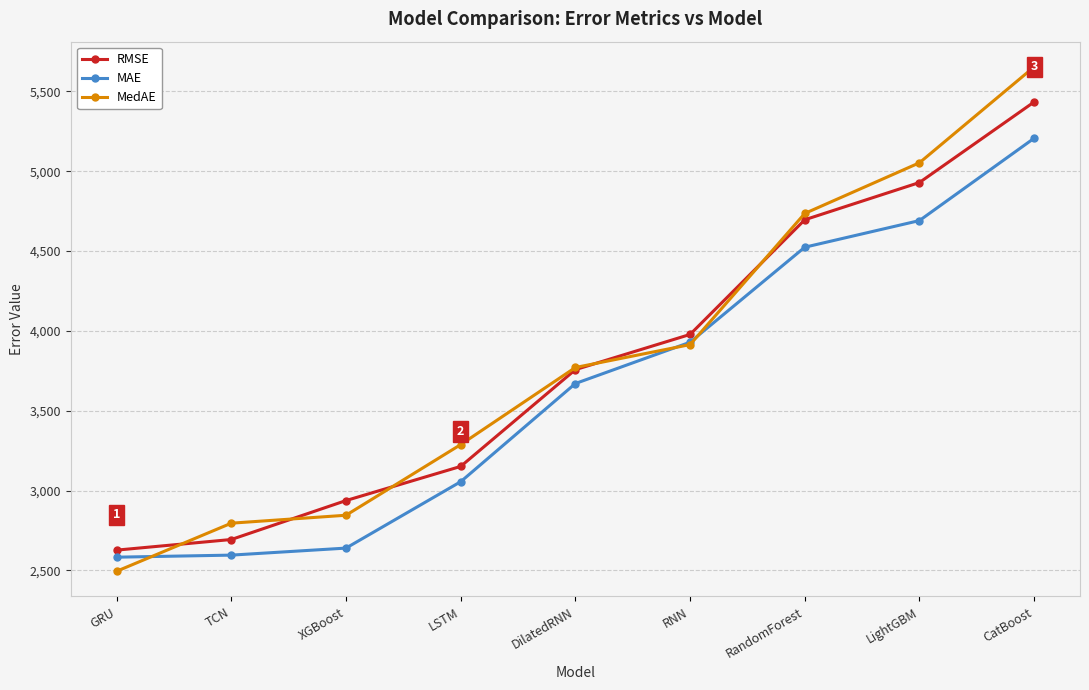

True or false: RMSE and MAE cross at least once.

False